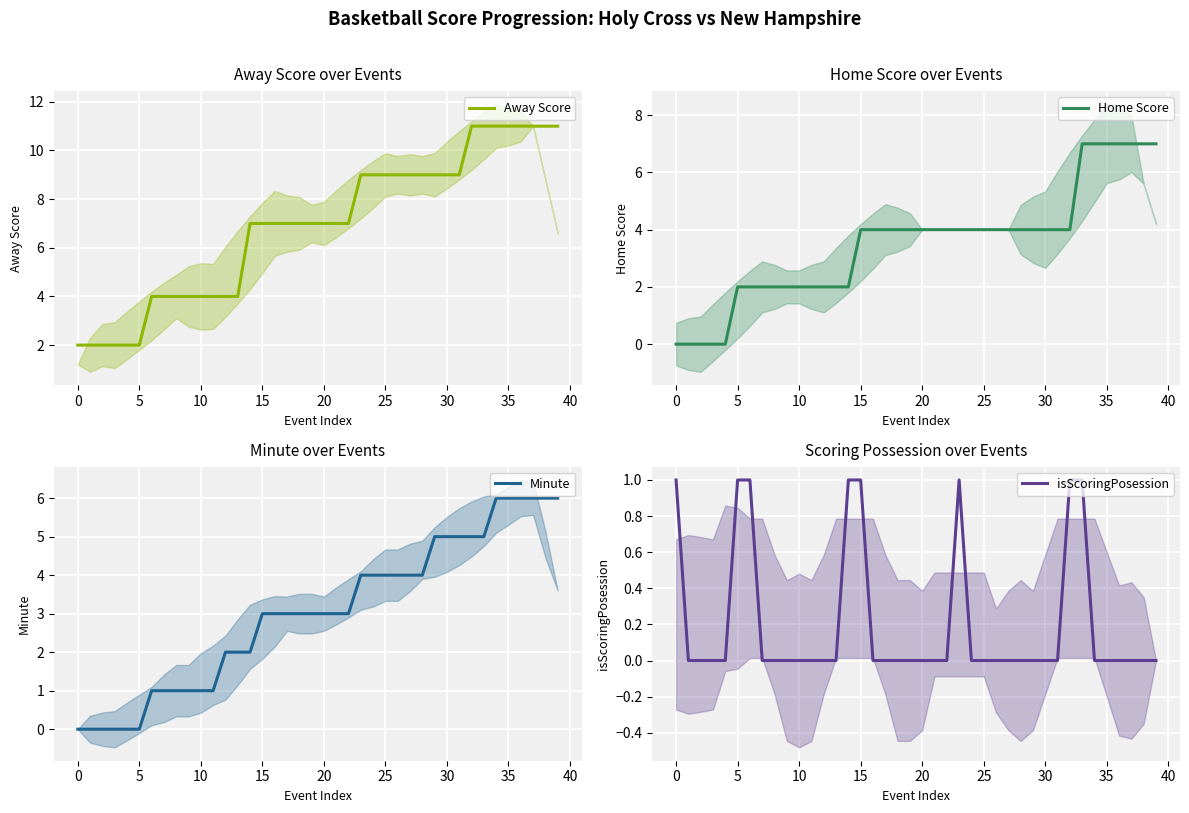

What is the maximum value for Home Score?

7